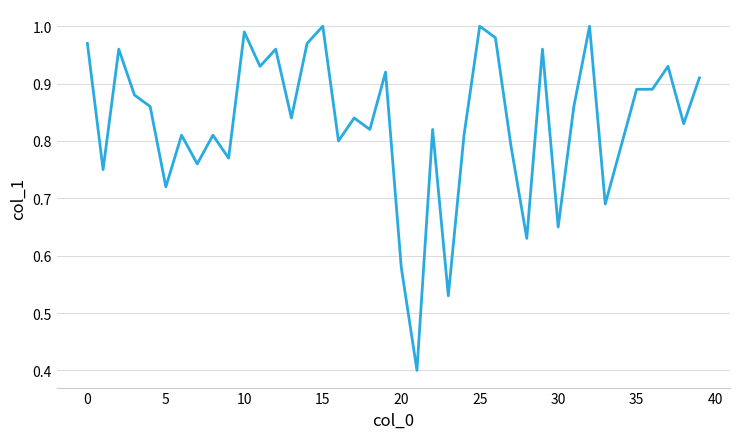

What is the minimum value shown in the chart?

0.4